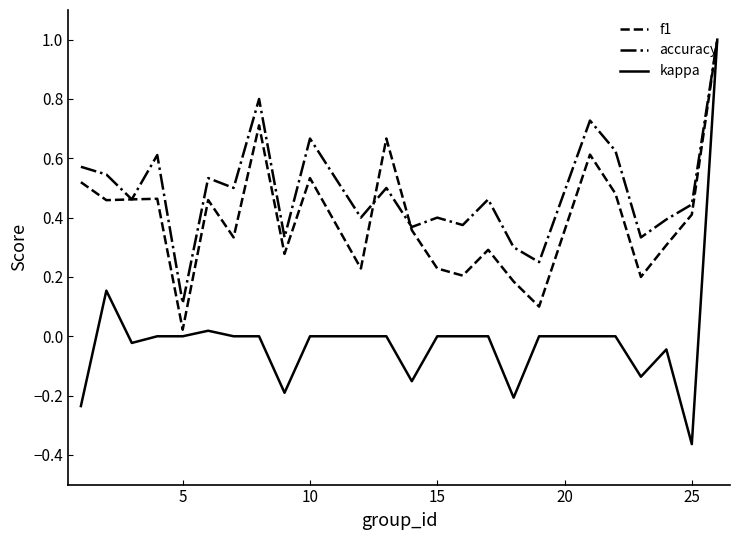

True or false: kappa has more than 1 interior local peaks.

True